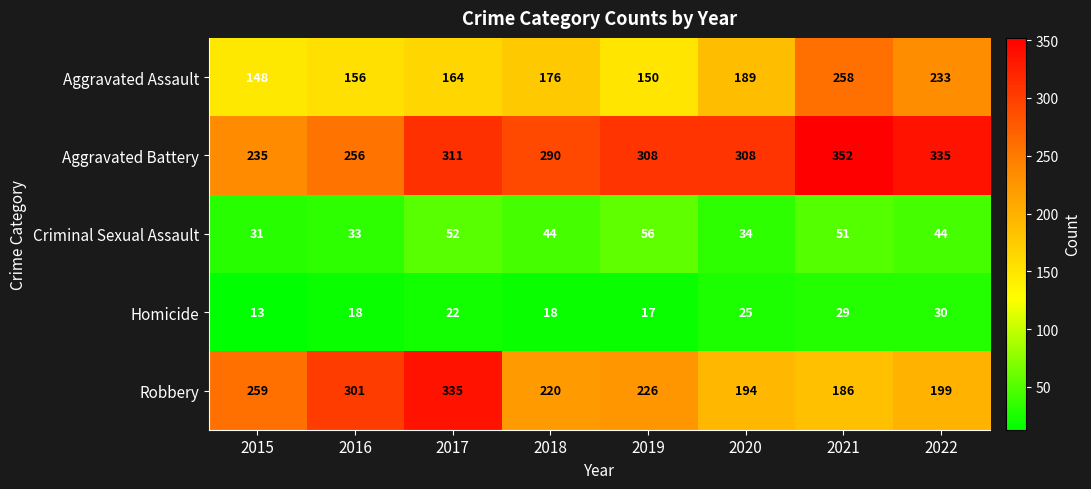

At which category does the chart reach its peak across all series?

2021